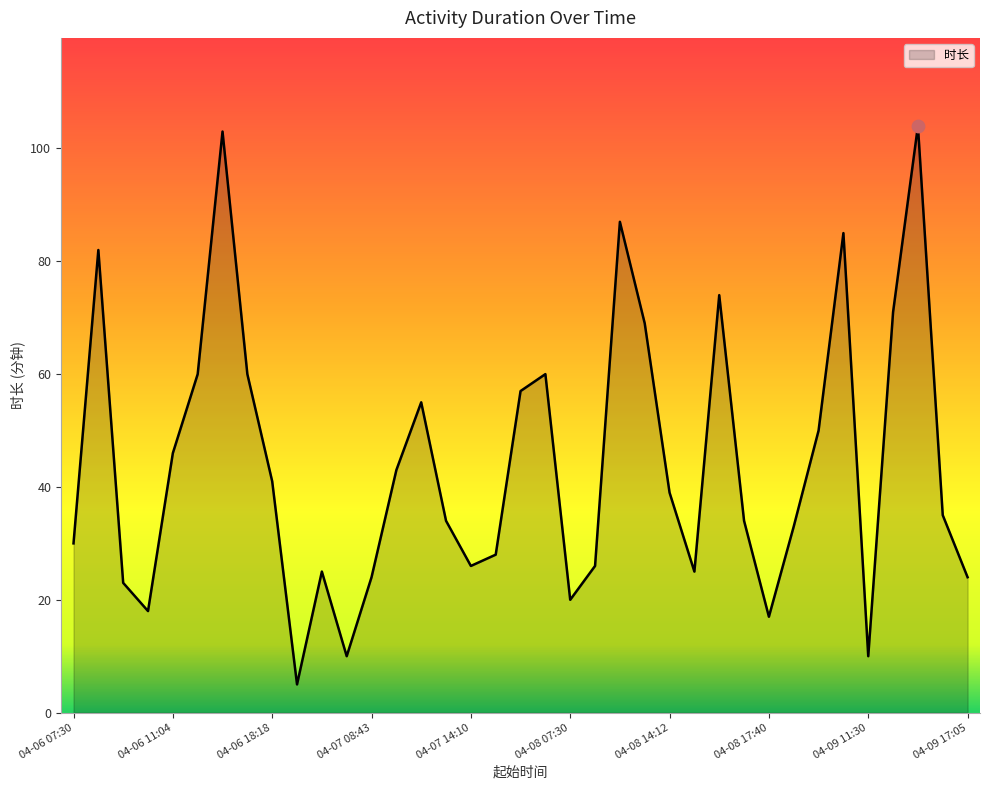

What is the difference between the maximum and minimum values?

99